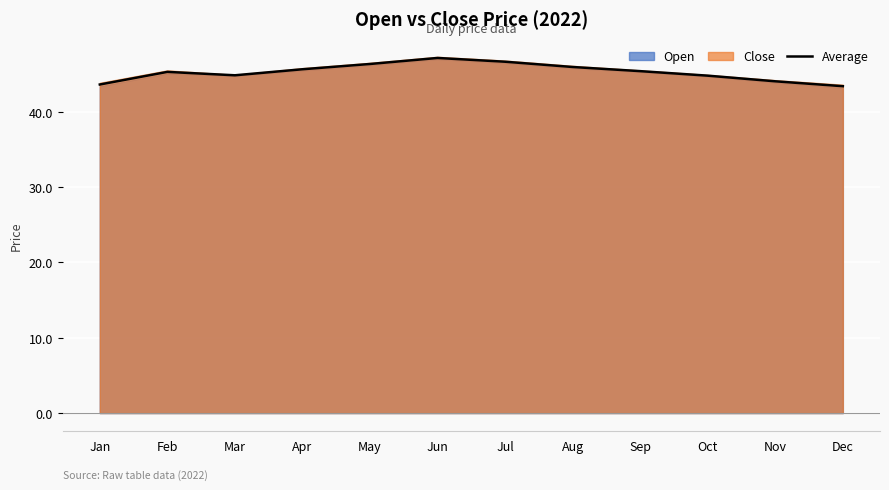

Is it true that the value at Feb is 66.2?

False